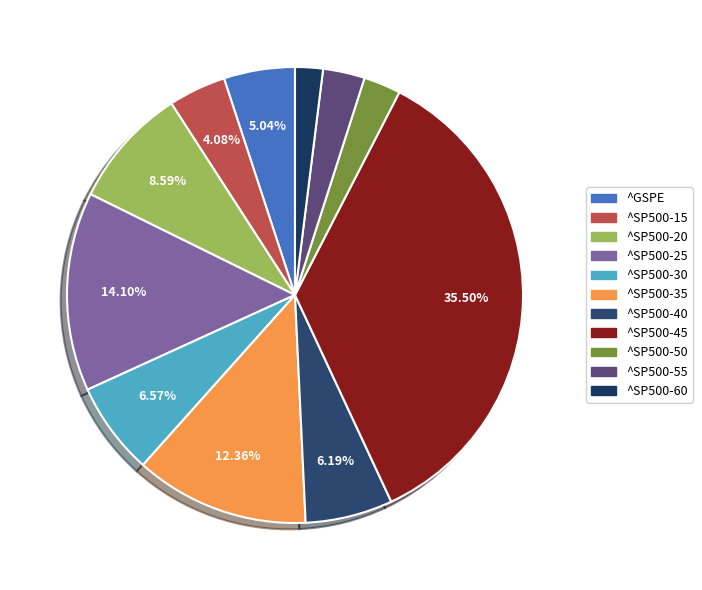

Does ^SP500-35 represent more than half of the total?

No